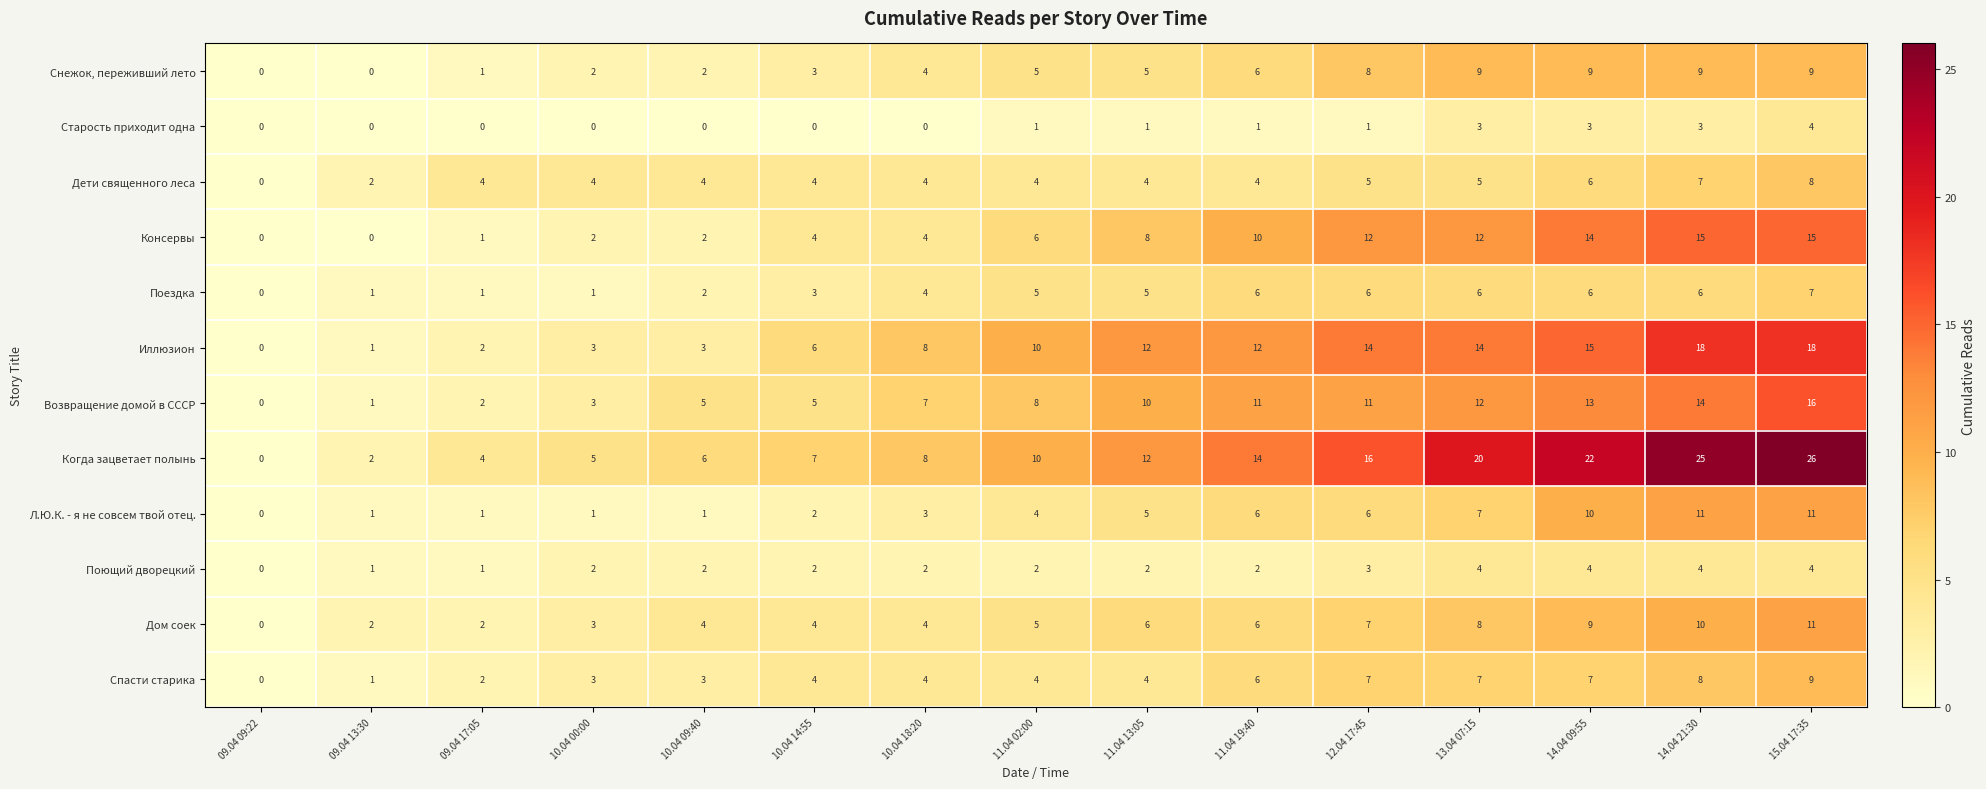

List the labels in order of Когда зацветает полынь value, smallest first.

09.04 09:22, 09.04 13:30, 09.04 17:05, 10.04 00:00, 10.04 09:40, 10.04 14:55, 10.04 18:20, 11.04 02:00, 11.04 13:05, 11.04 19:40, 12.04 17:45, 13.04 07:15, 14.04 09:55, 14.04 21:30, 15.04 17:35